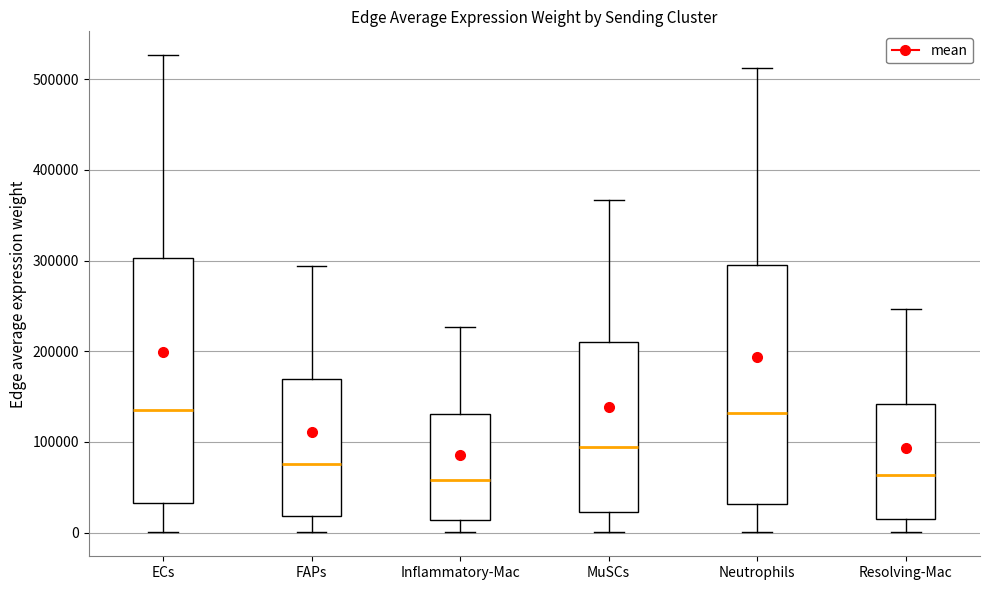

Reading left to right, transcribe this box plot: for each box, give where its median line is, the range the box spans, and where its two whiskers end, as read against the y-axis. The values are not printed on the chart, so give them approximately, as read against the axis.

ECs: median 140000, box 30000 to 300000, whiskers 0 to 530000
FAPs: median 80000, box 20000 to 170000, whiskers 0 to 290000
Inflammatory-Mac: median 60000, box 10000 to 130000, whiskers 0 to 230000
MuSCs: median 90000, box 20000 to 210000, whiskers 0 to 370000
Neutrophils: median 130000, box 30000 to 290000, whiskers 0 to 510000
Resolving-Mac: median 60000, box 20000 to 140000, whiskers 0 to 250000